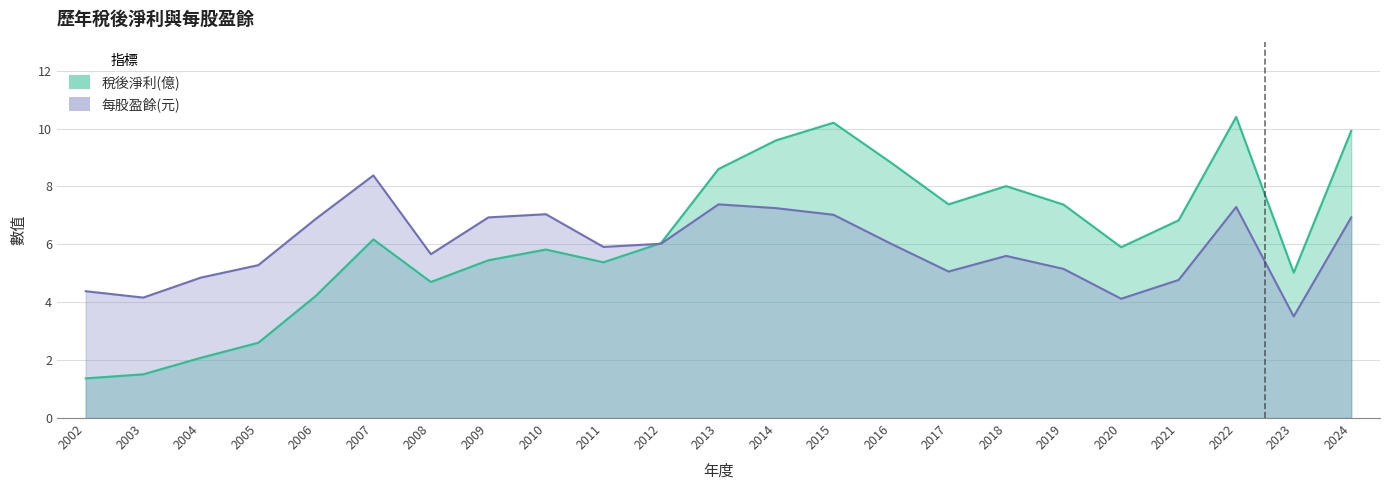

Where is 每股盈餘(元) nearest to the value 5?

2017